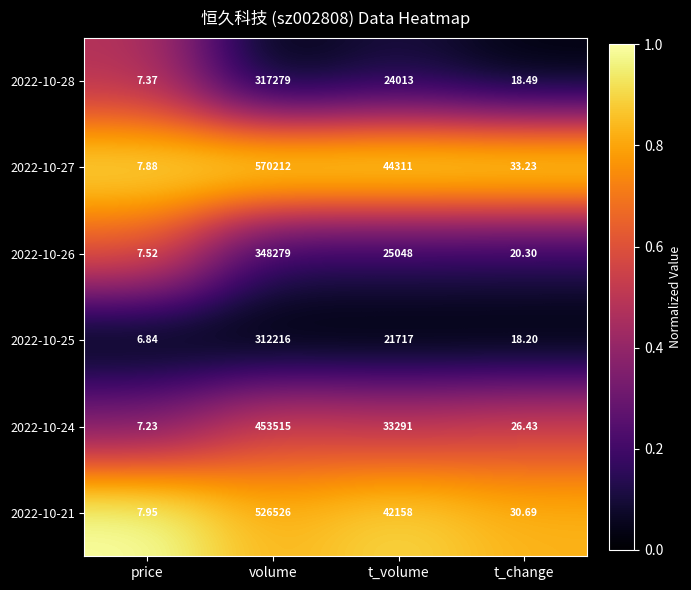

What is the total value across all series at t_change?

147.3